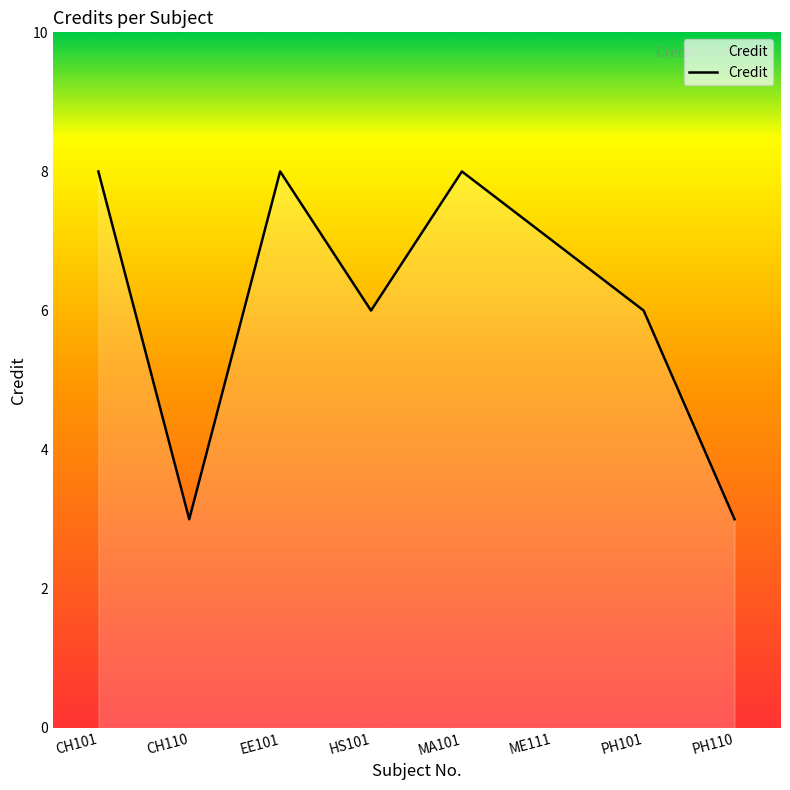

What is the ratio of the value at HS101 to the value at PH110?

2.0